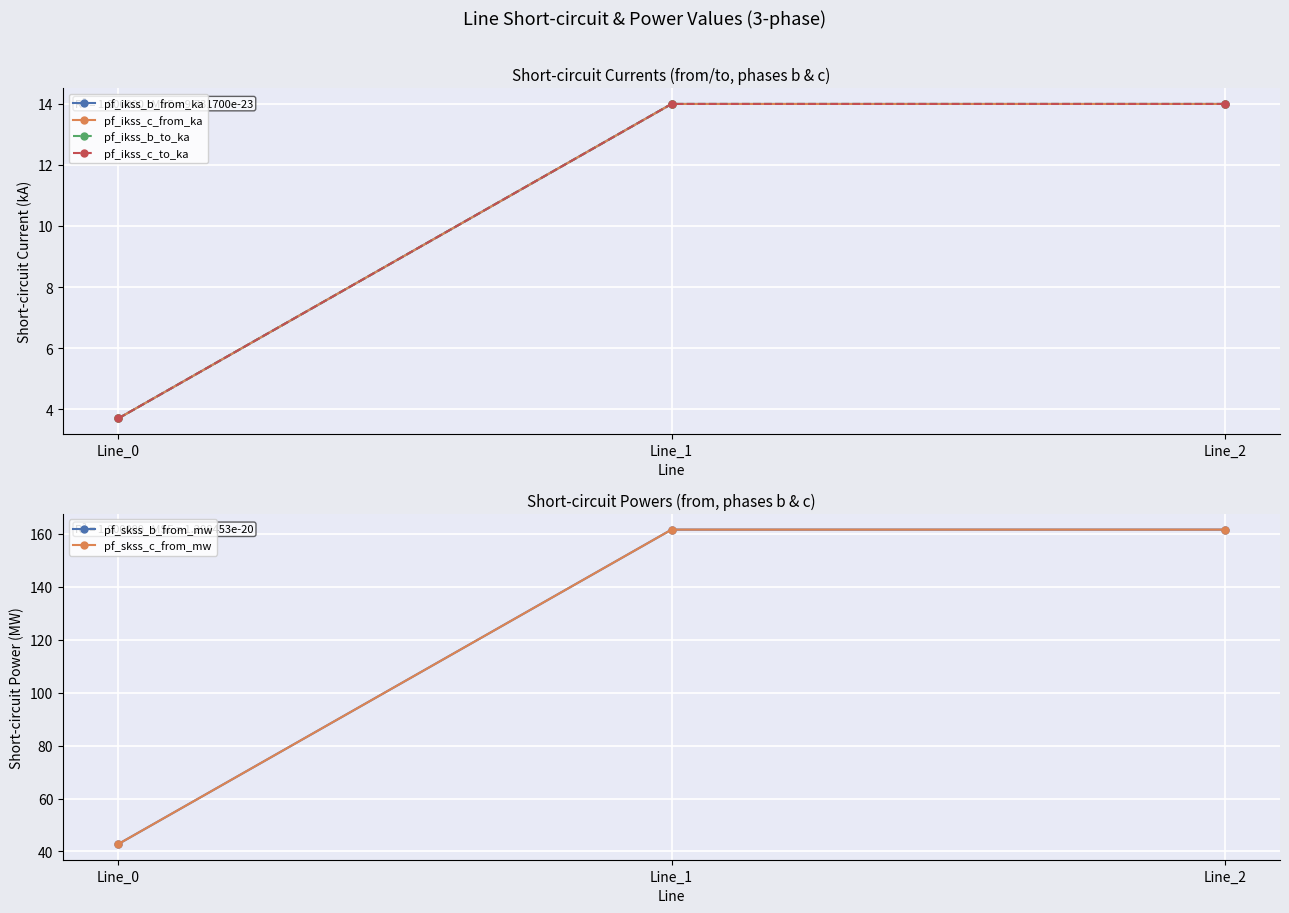

At how many categories does at least one series exceed 88?

2